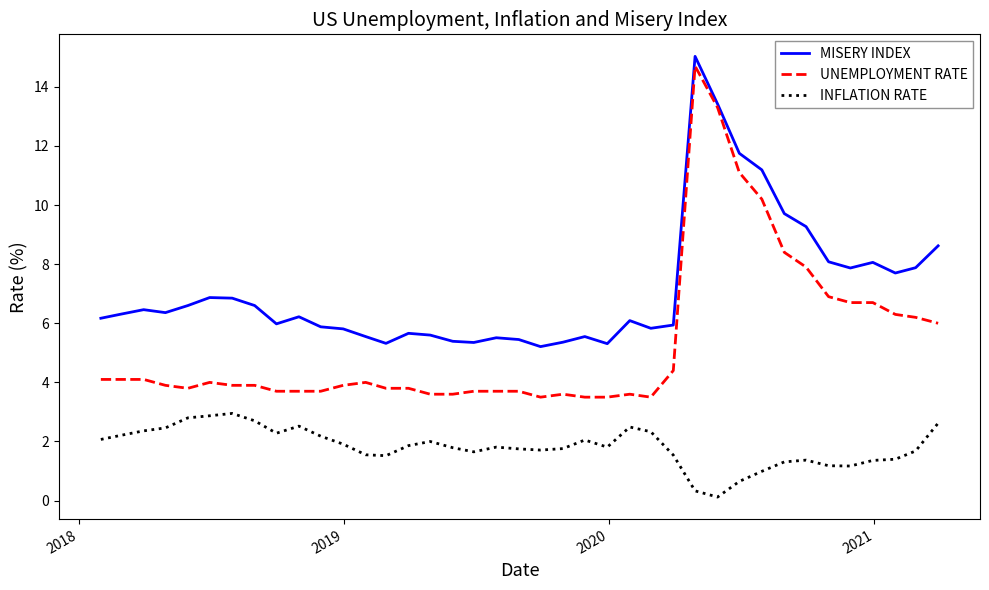

Which series has the largest range (max minus min)?

UNEMPLOYMENT RATE